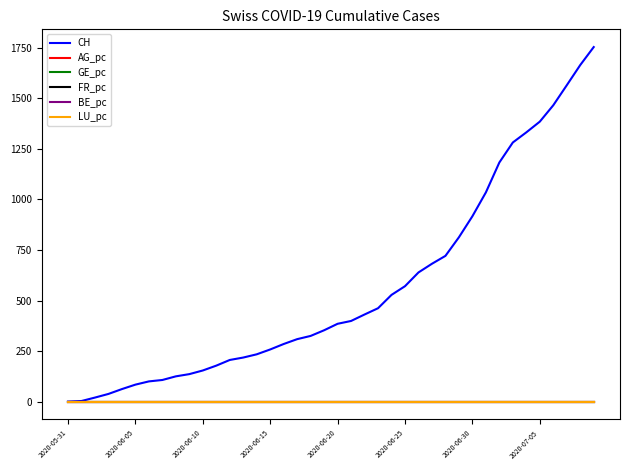

Which series has the largest range (max minus min)?

CH